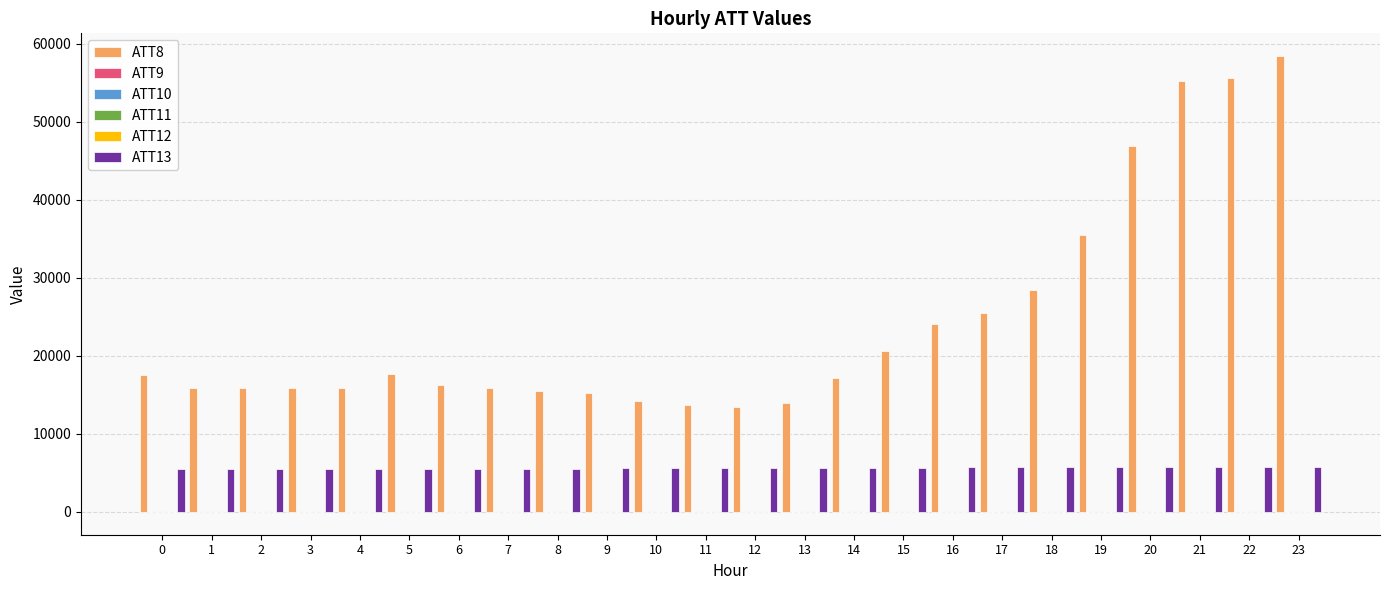

Count the number of categories in the chart.

24